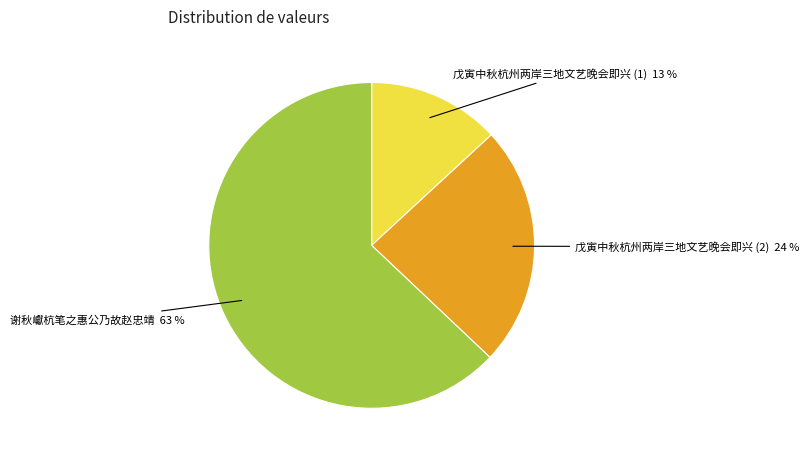

To the nearest percent, what is the average slice percentage?

33%